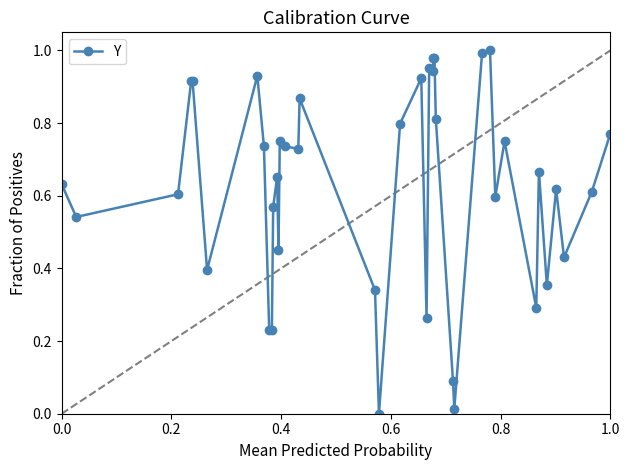

Reading left to right, extract all data points from this chart.

0.6	0.5	0.6	0.9	0.9	0.4	0.9	0.7	0.2	0.2	0.6	0.7	0.5	0.8	0.7	0.7	0.9	0.3	0.0	0.8	0.9	0.3	1.0	0.9	1.0	1.0	0.8	0.1	0.0	1.0	1.0	0.6	0.8	0.3	0.7	0.4	0.6	0.4	0.6	0.8